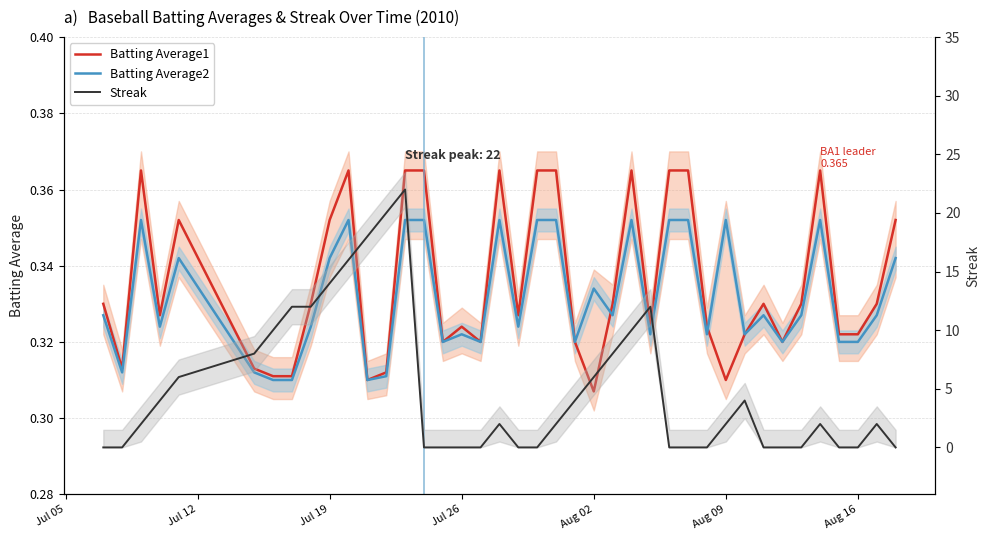

Is this an area chart (filled region under the line)?

No